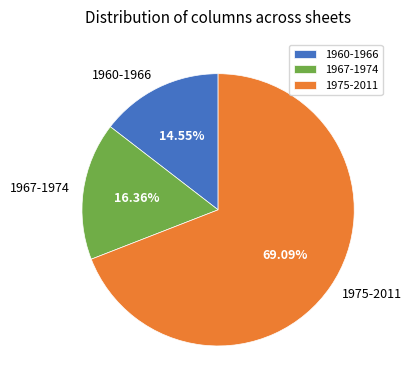

Approximately how many times larger is the value at 1960-1966 compared to 1967-1974?

0.9